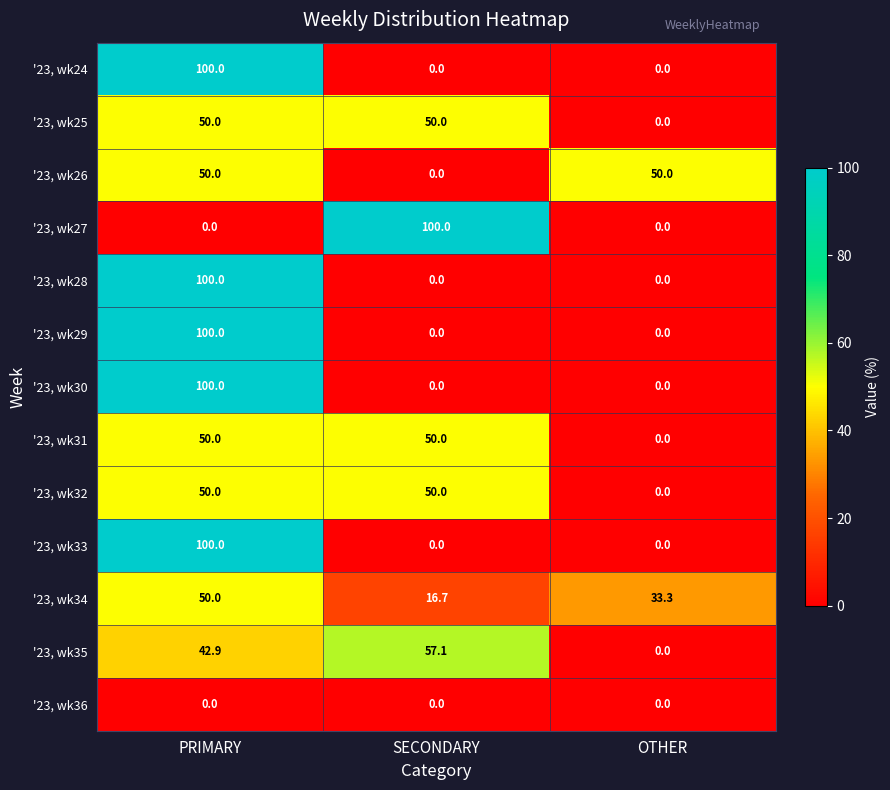

At which label does '23, wk35 first exceed 42?

PRIMARY